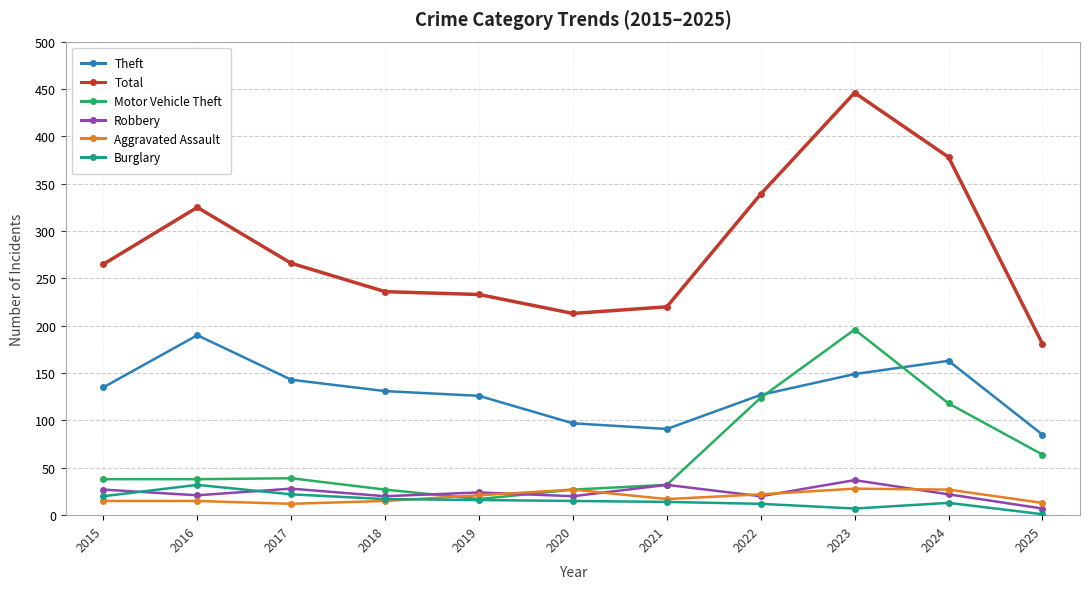

Where is the first local maximum for Total?

2016